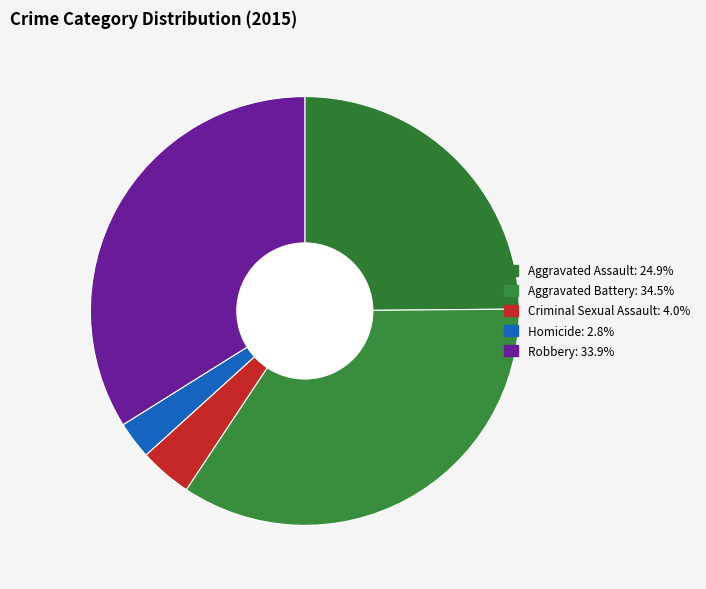

Does any single category account for the majority?

No